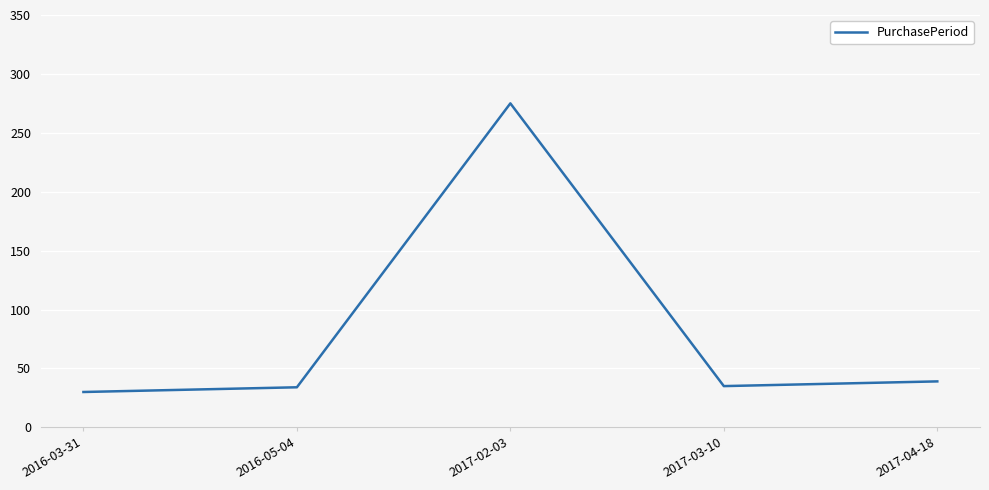

How many series are shown in this chart?

1